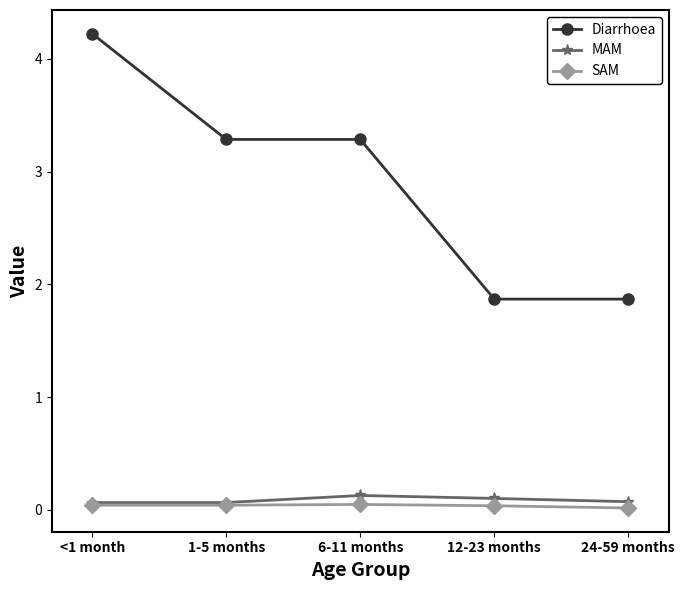

True or false: Diarrhoea and SAM cross at least once.

False